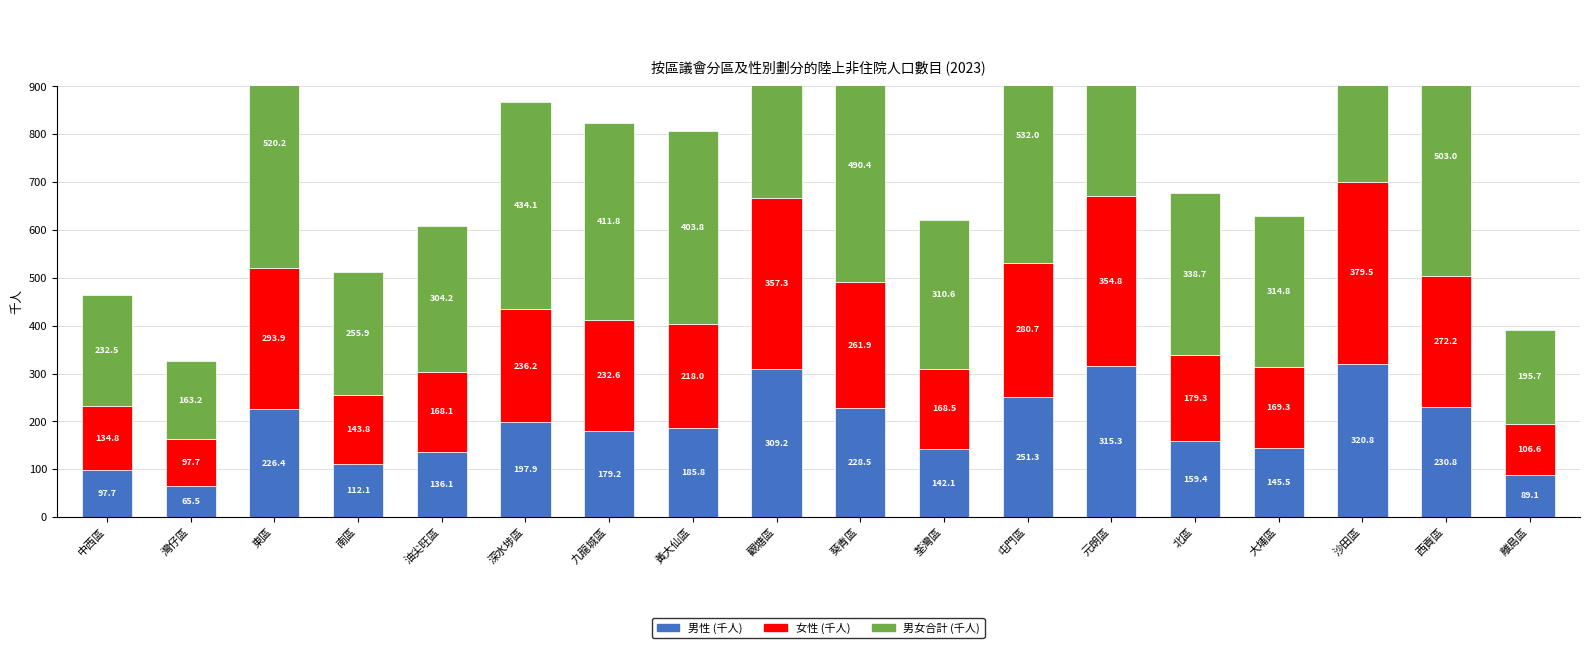

Which label corresponds to the largest value in the chart?

沙田區